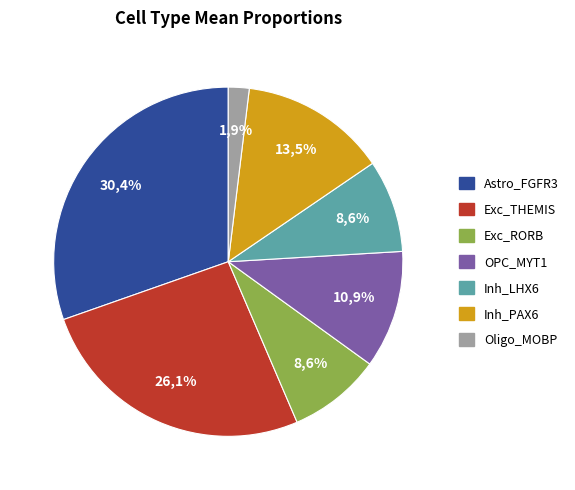

Does Exc_THEMIS account for over 50% of the chart?

No